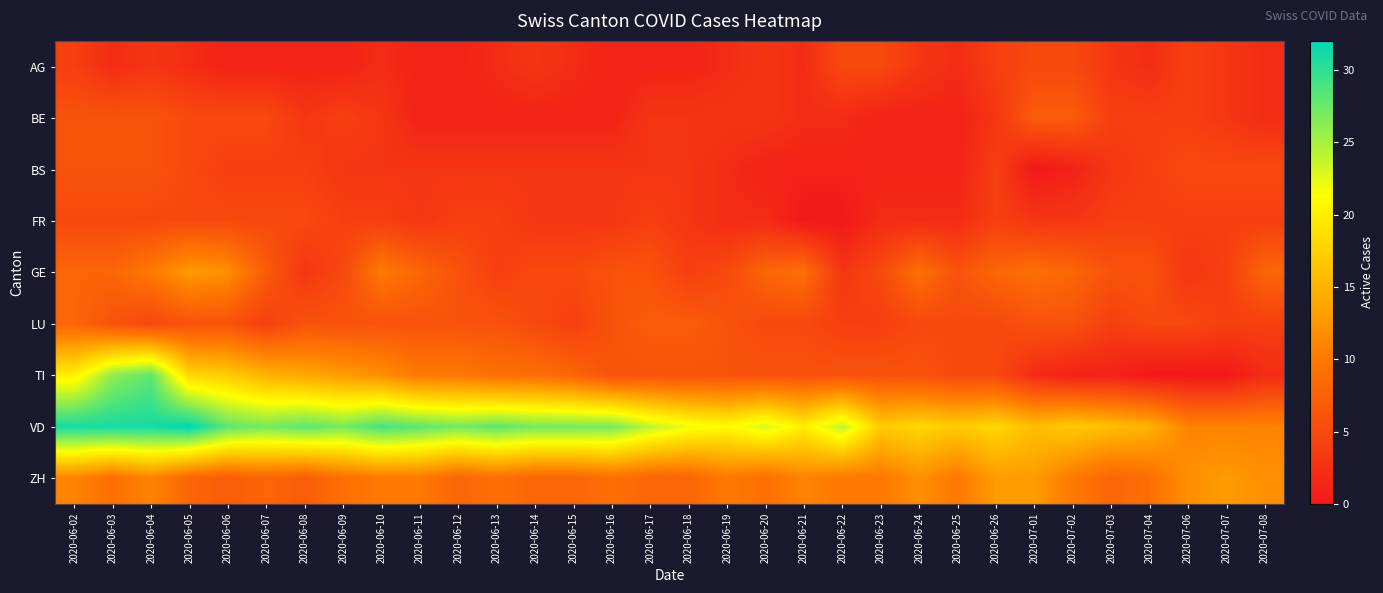

At which category does the chart reach its minimum across all series?

2020-07-01